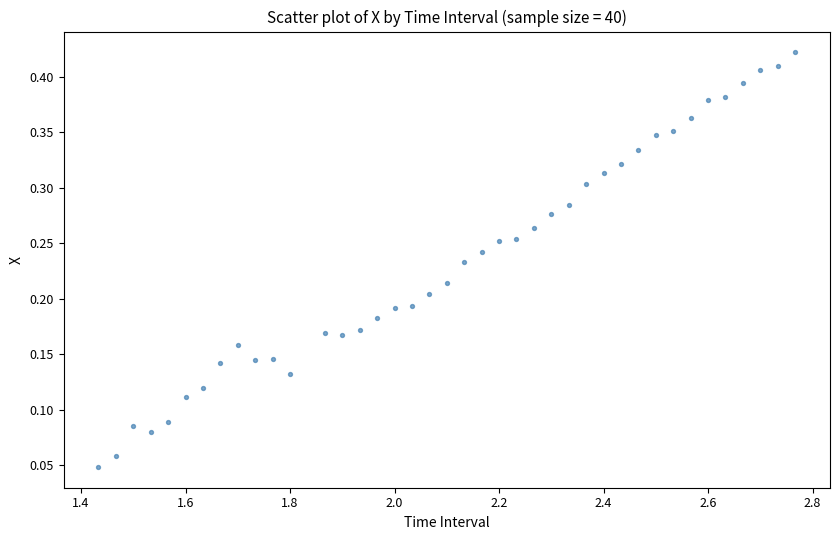

What is the range of X values (max minus min)?

1.3